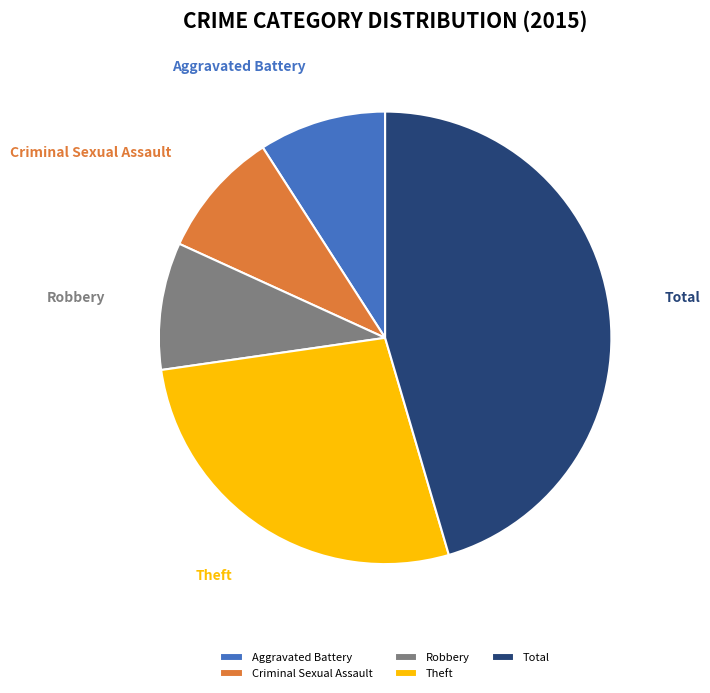

Is Theft the majority of the pie?

No